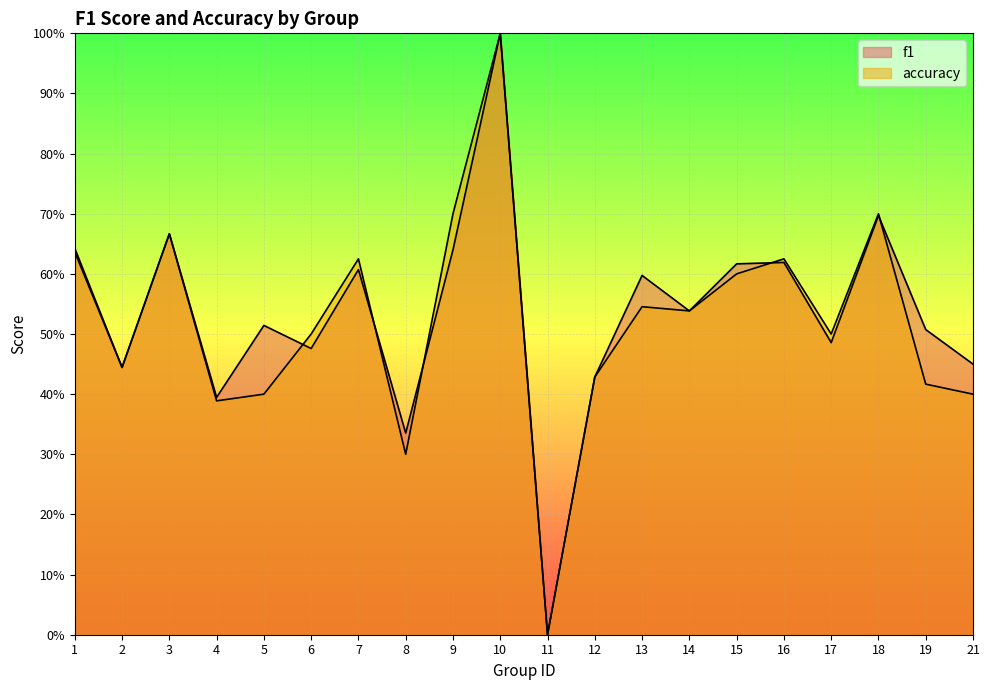

How many interior local peaks does the accuracy series have?

6